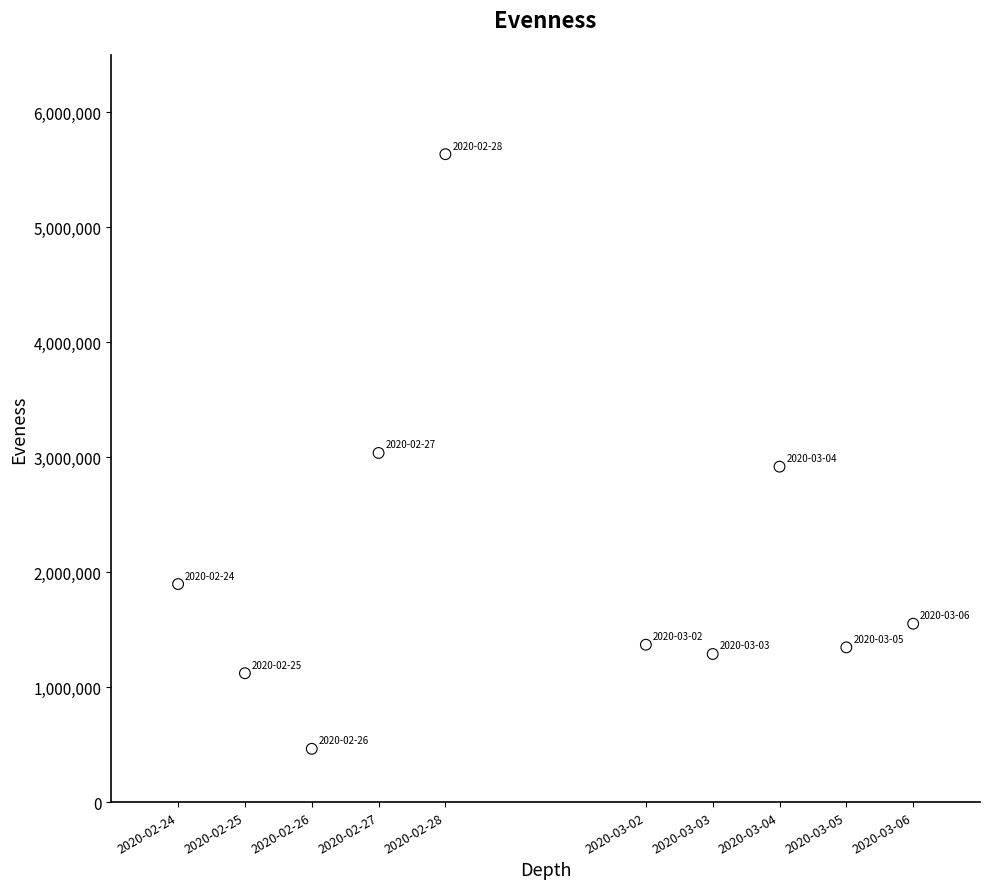

What is the range of Y values (max minus min)?

5172100